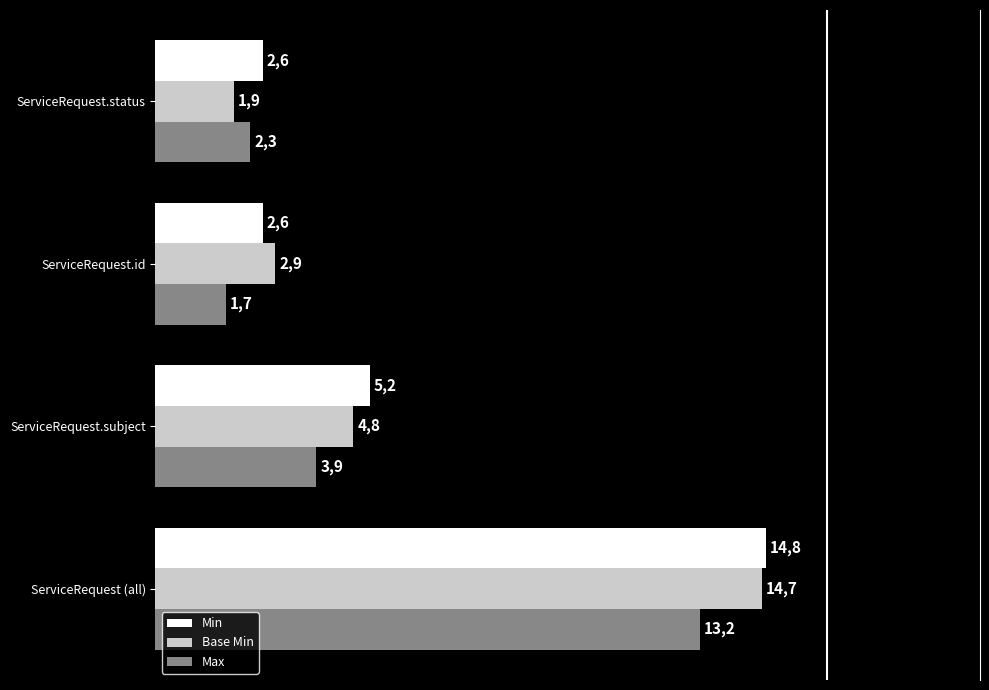

What are all the series names shown in the legend?

Min, Base Min, Max